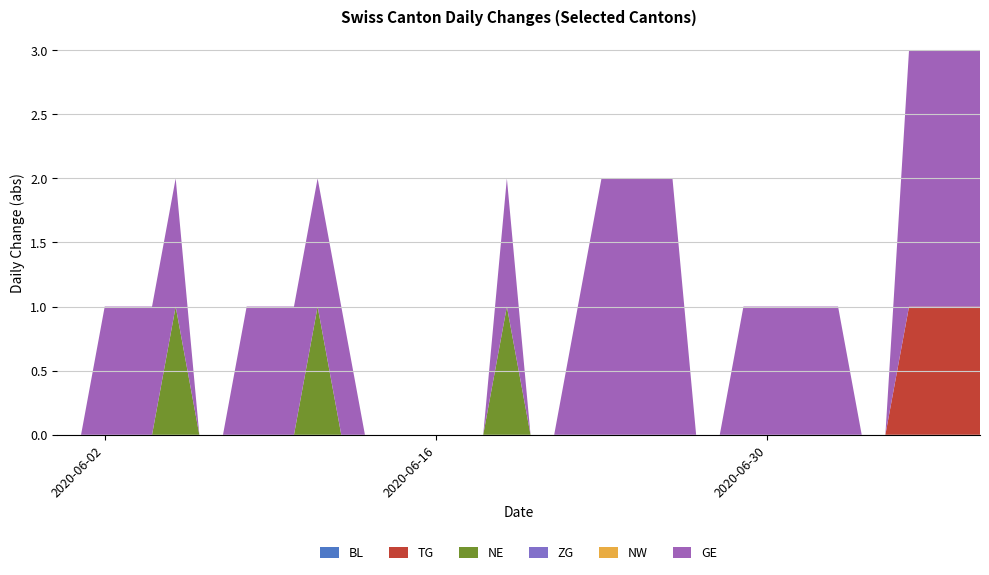

Reading left to right, transcribe all the data shown in this chart.

BL: 2020-05-31=0	2020-06-01=0	2020-06-02=0	2020-06-03=0	2020-06-04=0	2020-06-05=0	2020-06-06=0	2020-06-07=0	2020-06-08=0	2020-06-09=0	2020-06-10=0	2020-06-11=0	2020-06-12=0	2020-06-13=0	2020-06-14=0	2020-06-15=0	2020-06-16=0	2020-06-17=0	2020-06-18=0	2020-06-19=0	2020-06-20=0	2020-06-21=0	2020-06-22=0	2020-06-23=0	2020-06-24=0	2020-06-25=0	2020-06-26=0	2020-06-27=0	2020-06-28=0	2020-06-29=0	2020-06-30=0	2020-07-01=0	2020-07-02=0	2020-07-03=0	2020-07-04=0	2020-07-05=0	2020-07-06=0	2020-07-07=0	2020-07-08=0	2020-07-09=0
TG: 2020-05-31=0	2020-06-01=0	2020-06-02=0	2020-06-03=0	2020-06-04=0	2020-06-05=0	2020-06-06=0	2020-06-07=0	2020-06-08=0	2020-06-09=0	2020-06-10=0	2020-06-11=0	2020-06-12=0	2020-06-13=0	2020-06-14=0	2020-06-15=0	2020-06-16=0	2020-06-17=0	2020-06-18=0	2020-06-19=0	2020-06-20=0	2020-06-21=0	2020-06-22=0	2020-06-23=0	2020-06-24=0	2020-06-25=0	2020-06-26=0	2020-06-27=0	2020-06-28=0	2020-06-29=0	2020-06-30=0	2020-07-01=0	2020-07-02=0	2020-07-03=0	2020-07-04=0	2020-07-05=0	2020-07-06=1	2020-07-07=1	2020-07-08=1	2020-07-09=1
NE: 2020-05-31=0	2020-06-01=0	2020-06-02=0	2020-06-03=0	2020-06-04=0	2020-06-05=1	2020-06-06=0	2020-06-07=0	2020-06-08=0	2020-06-09=0	2020-06-10=0	2020-06-11=1	2020-06-12=0	2020-06-13=0	2020-06-14=0	2020-06-15=0	2020-06-16=0	2020-06-17=0	2020-06-18=0	2020-06-19=1	2020-06-20=0	2020-06-21=0	2020-06-22=0	2020-06-23=0	2020-06-24=0	2020-06-25=0	2020-06-26=0	2020-06-27=0	2020-06-28=0	2020-06-29=0	2020-06-30=0	2020-07-01=0	2020-07-02=0	2020-07-03=0	2020-07-04=0	2020-07-05=0	2020-07-06=0	2020-07-07=0	2020-07-08=0	2020-07-09=0
ZG: 2020-05-31=0	2020-06-01=0	2020-06-02=0	2020-06-03=0	2020-06-04=0	2020-06-05=0	2020-06-06=0	2020-06-07=0	2020-06-08=0	2020-06-09=0	2020-06-10=0	2020-06-11=0	2020-06-12=0	2020-06-13=0	2020-06-14=0	2020-06-15=0	2020-06-16=0	2020-06-17=0	2020-06-18=0	2020-06-19=0	2020-06-20=0	2020-06-21=0	2020-06-22=0	2020-06-23=0	2020-06-24=0	2020-06-25=0	2020-06-26=0	2020-06-27=0	2020-06-28=0	2020-06-29=0	2020-06-30=0	2020-07-01=0	2020-07-02=0	2020-07-03=0	2020-07-04=0	2020-07-05=0	2020-07-06=0	2020-07-07=0	2020-07-08=0	2020-07-09=0
NW: 2020-05-31=0	2020-06-01=0	2020-06-02=0	2020-06-03=0	2020-06-04=0	2020-06-05=0	2020-06-06=0	2020-06-07=0	2020-06-08=0	2020-06-09=0	2020-06-10=0	2020-06-11=0	2020-06-12=0	2020-06-13=0	2020-06-14=0	2020-06-15=0	2020-06-16=0	2020-06-17=0	2020-06-18=0	2020-06-19=0	2020-06-20=0	2020-06-21=0	2020-06-22=0	2020-06-23=0	2020-06-24=0	2020-06-25=0	2020-06-26=0	2020-06-27=0	2020-06-28=0	2020-06-29=0	2020-06-30=0	2020-07-01=0	2020-07-02=0	2020-07-03=0	2020-07-04=0	2020-07-05=0	2020-07-06=0	2020-07-07=0	2020-07-08=0	2020-07-09=0
GE: 2020-05-31=0	2020-06-01=0	2020-06-02=1	2020-06-03=1	2020-06-04=1	2020-06-05=1	2020-06-06=0	2020-06-07=0	2020-06-08=1	2020-06-09=1	2020-06-10=1	2020-06-11=1	2020-06-12=1	2020-06-13=0	2020-06-14=0	2020-06-15=0	2020-06-16=0	2020-06-17=0	2020-06-18=0	2020-06-19=1	2020-06-20=0	2020-06-21=0	2020-06-22=1	2020-06-23=2	2020-06-24=2	2020-06-25=2	2020-06-26=2	2020-06-27=0	2020-06-28=0	2020-06-29=1	2020-06-30=1	2020-07-01=1	2020-07-02=1	2020-07-03=1	2020-07-04=0	2020-07-05=0	2020-07-06=2	2020-07-07=2	2020-07-08=2	2020-07-09=2